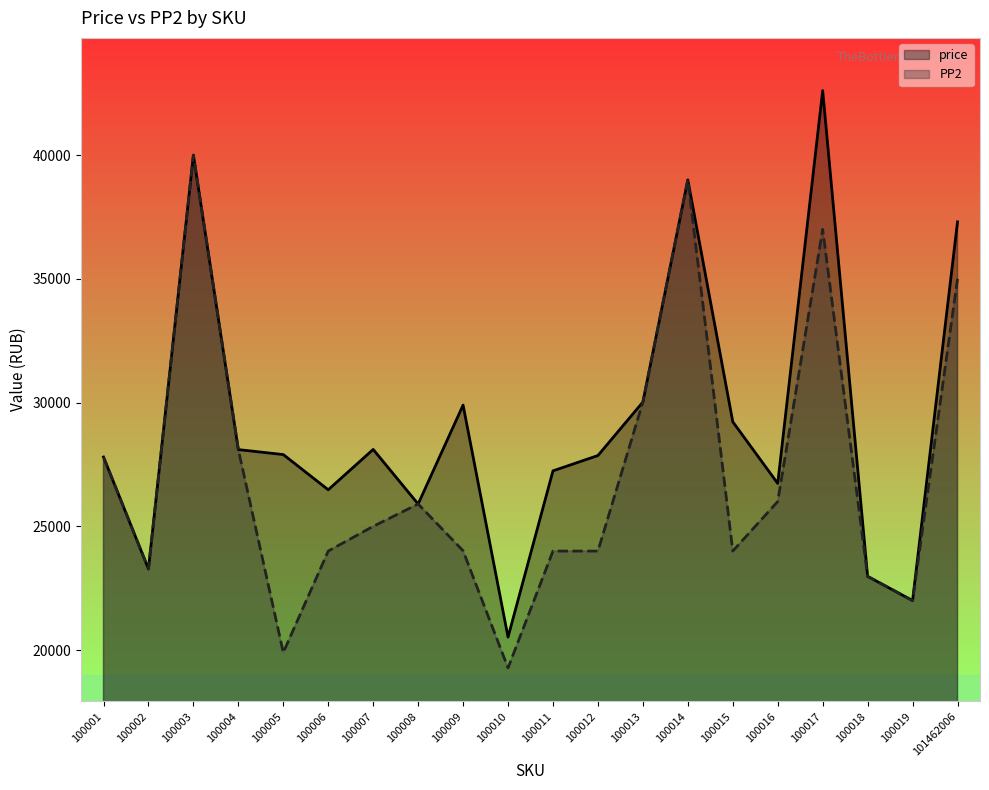

Where is PP2 nearest to the value 29638?

100013